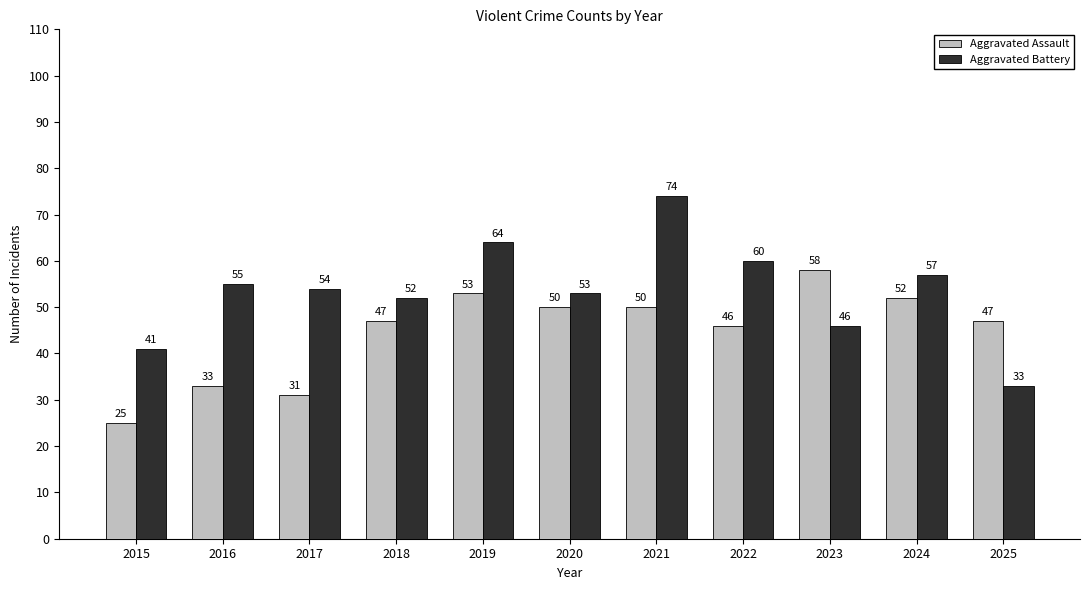

What are all the series names shown in the legend?

Aggravated Assault, Aggravated Battery